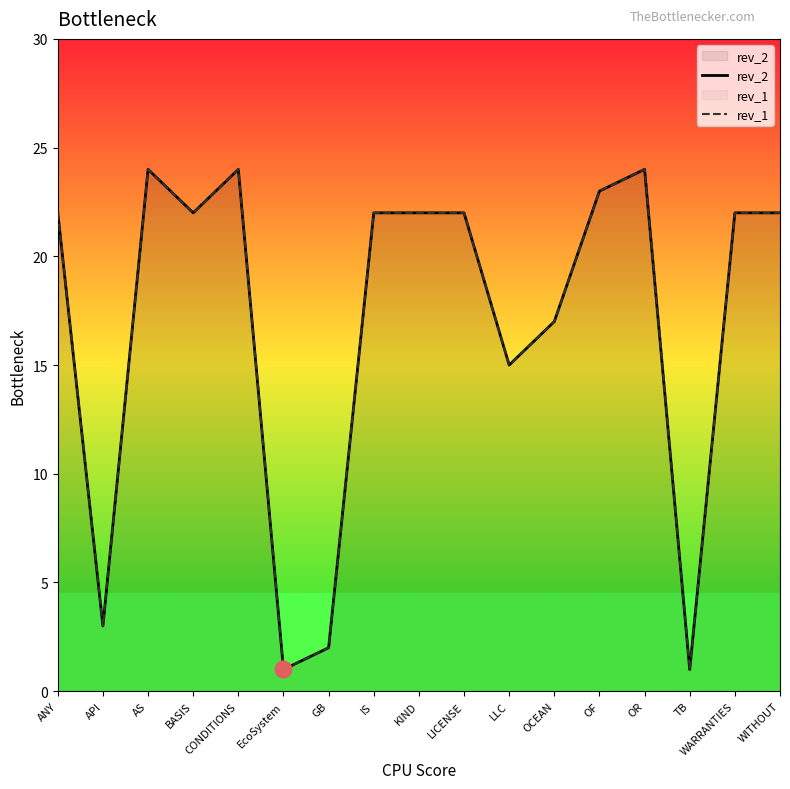

What is the label of the 11th point from the left?

LLC